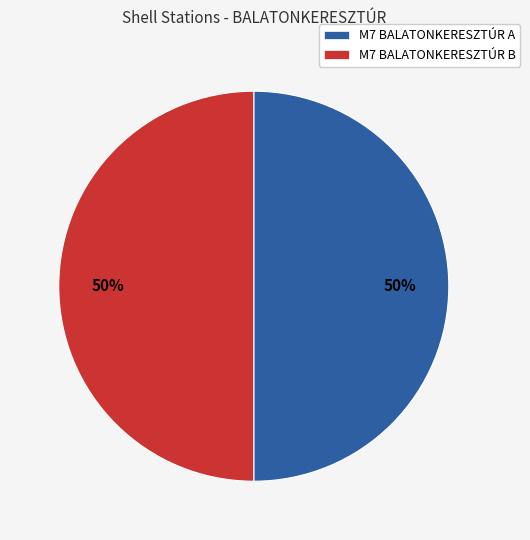

Approximately how many times larger is the value at M7 BALATONKERESZTÚR A compared to M7 BALATONKERESZTÚR B?

1.0